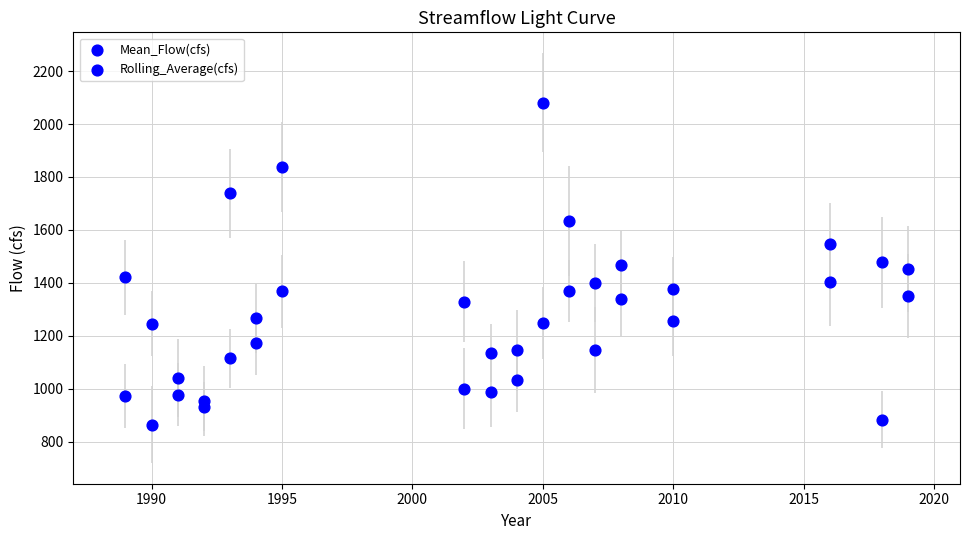

Count the number of points in this scatter plot.

36